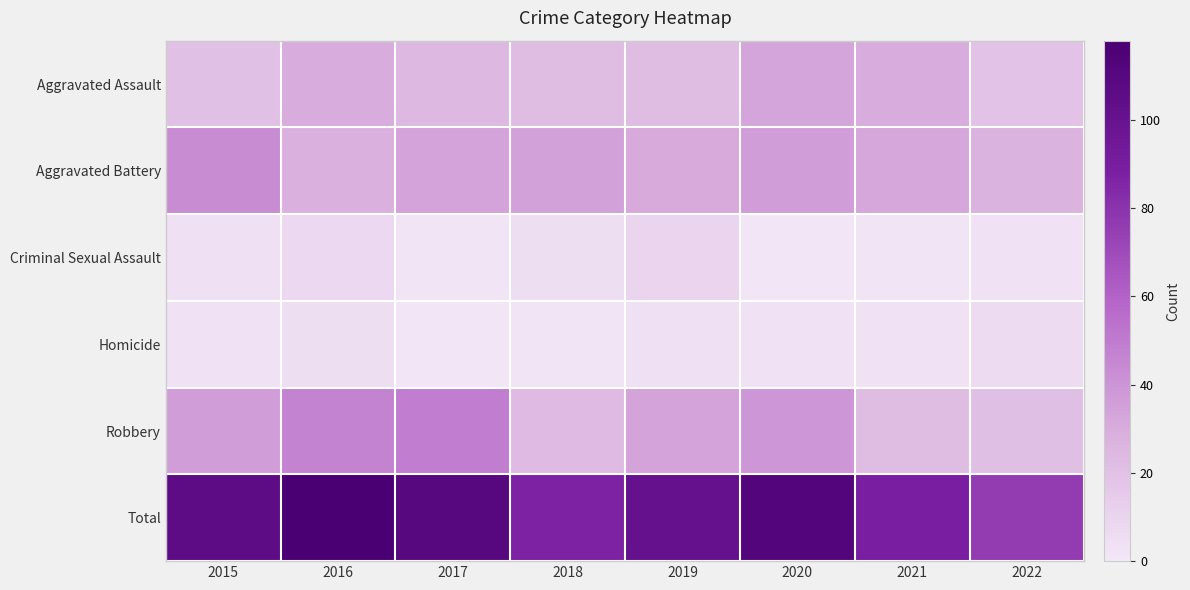

How many data points does each series have?

8